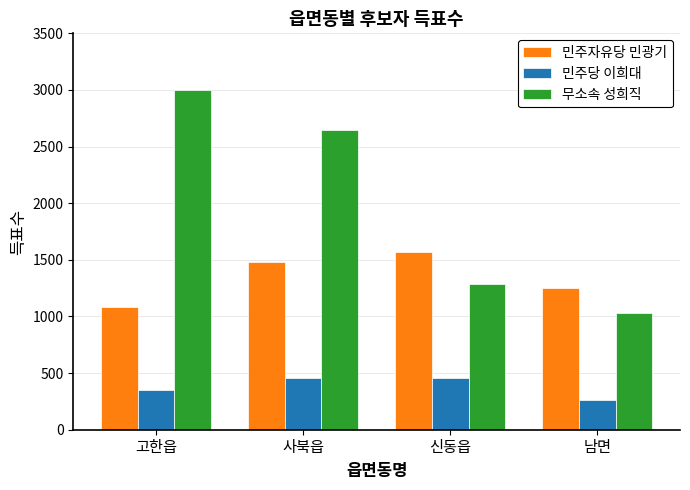

What is the value of the 민주자유당 민광기 bar at the 3rd from the left?

1567